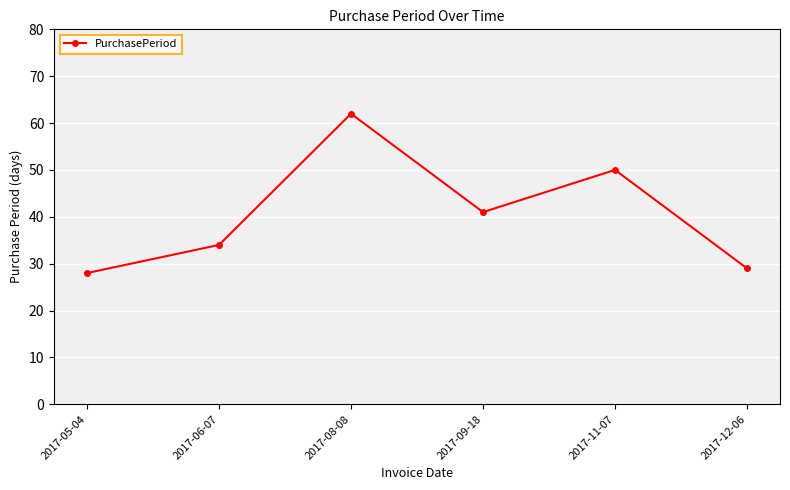

What is the sum of the values at 2017-09-18 and 2017-06-07?

75